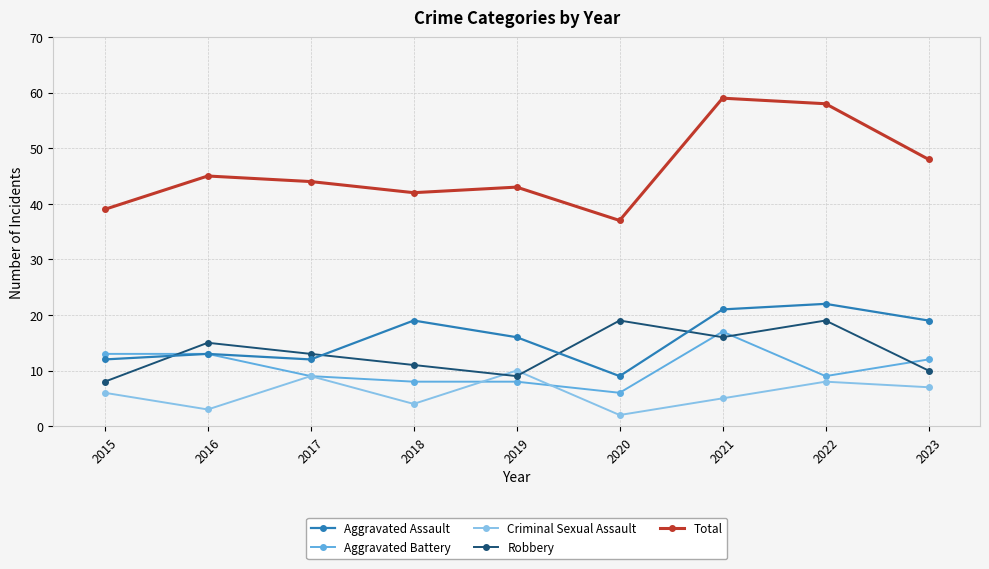

What is the lowest value of the Aggravated Assault series?

9